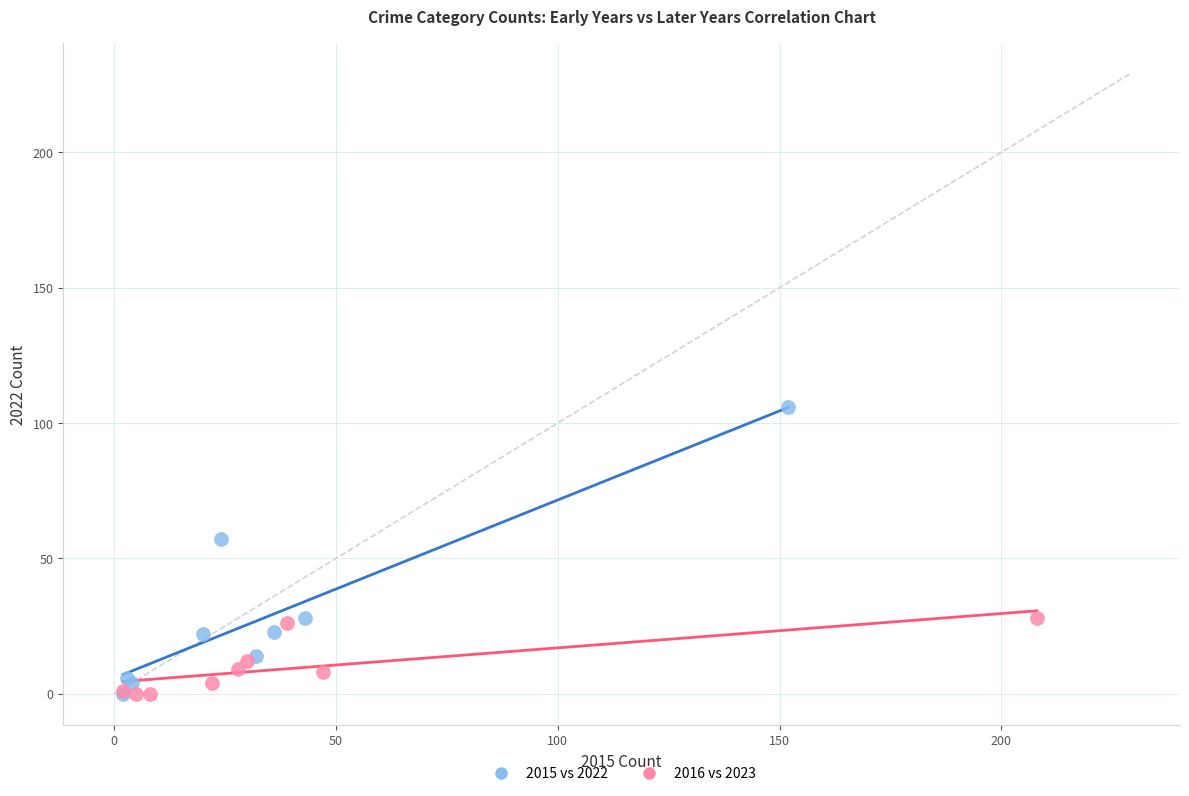

What are all the series names shown in the legend?

2015 vs 2022, 2016 vs 2023